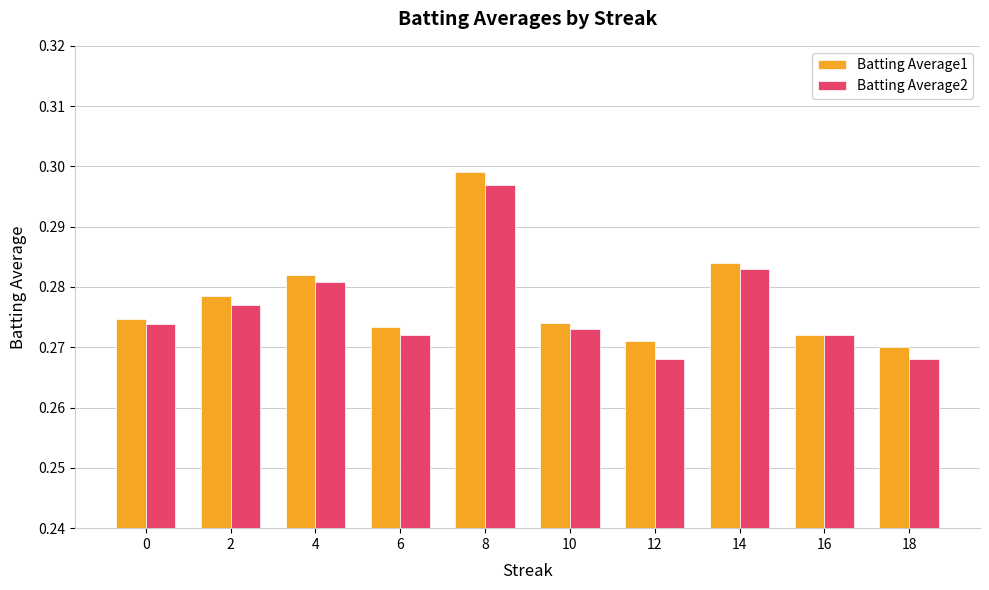

At which category is the sum across all series the highest?

8